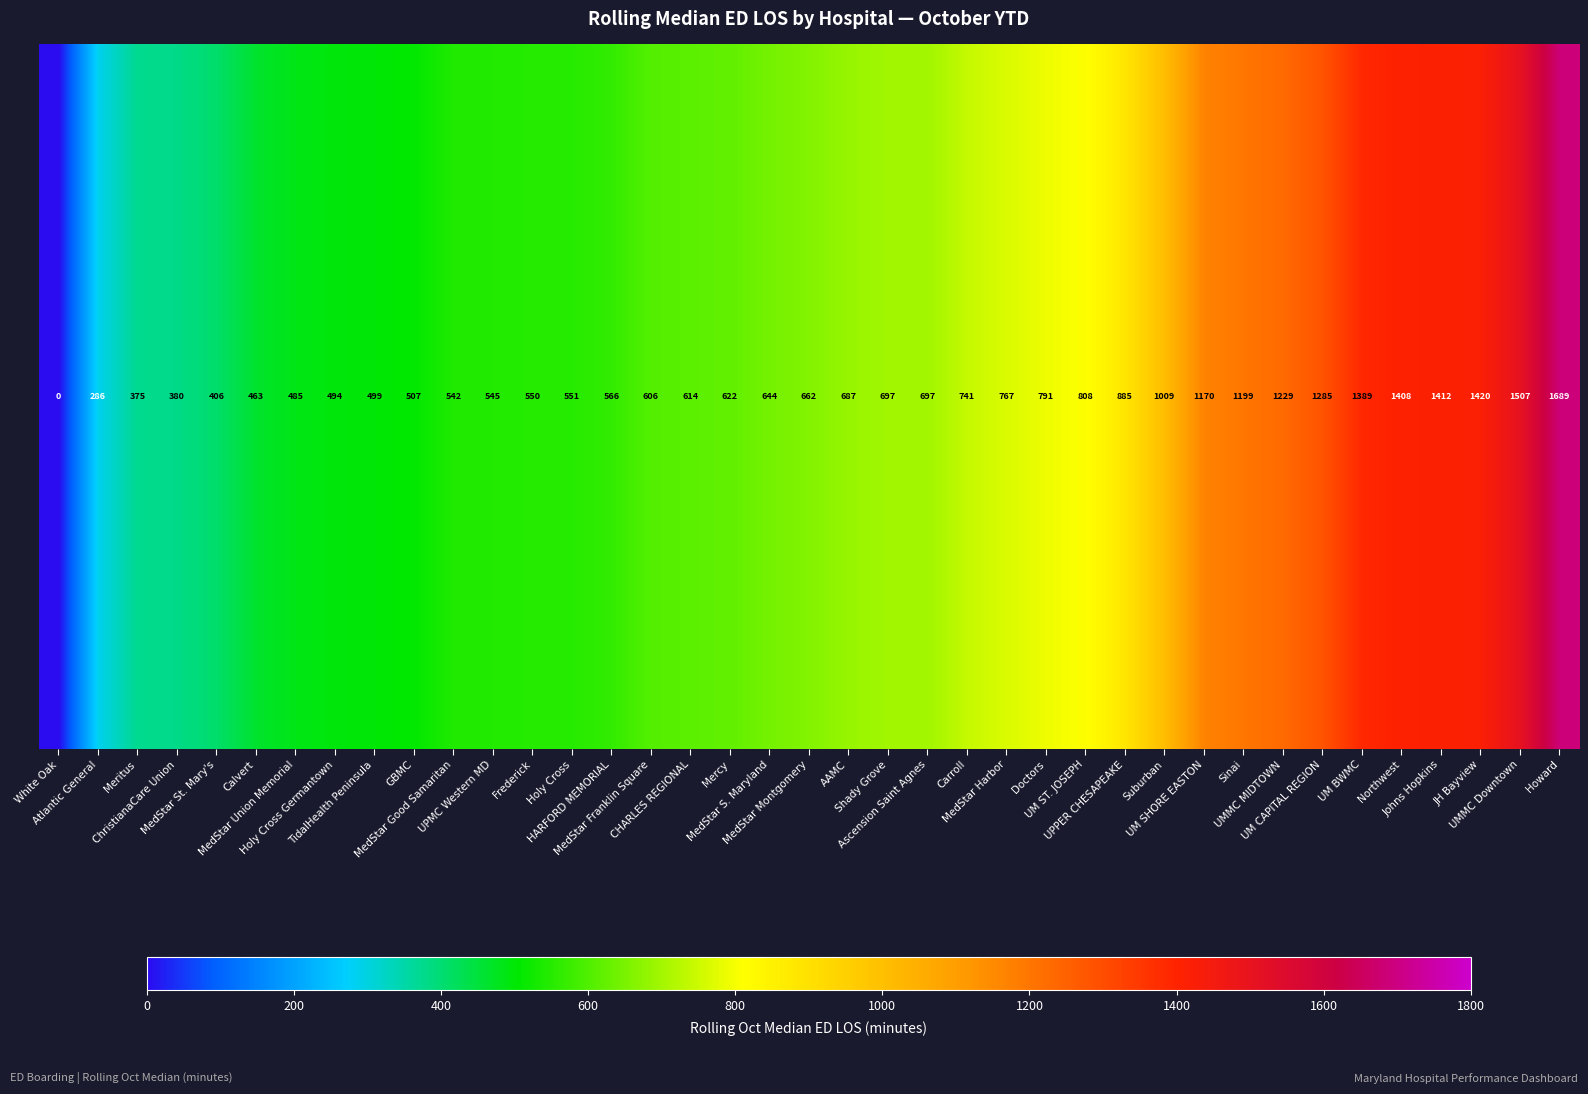

The value at UMMC Downtown is 1507.0. True or false?

True